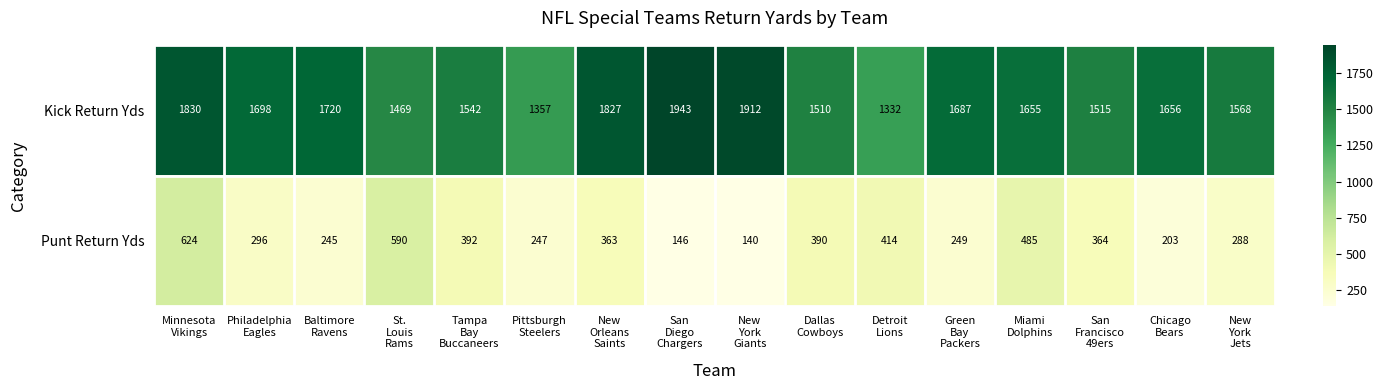

What is the difference between the second highest and second lowest values in the Punt Return Yds series?

444